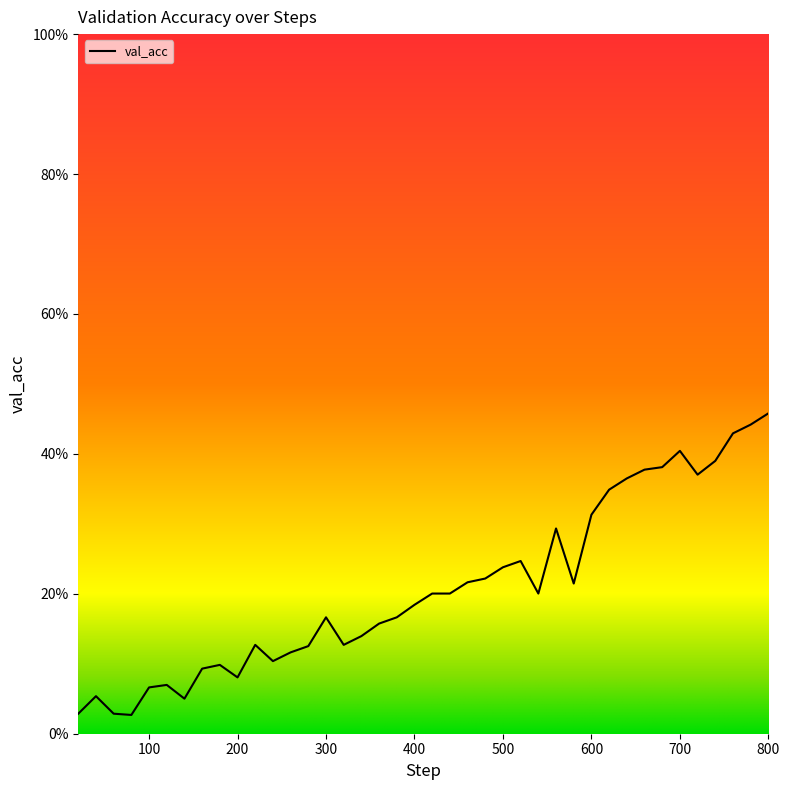

Is this an area chart (filled region under the line)?

Yes